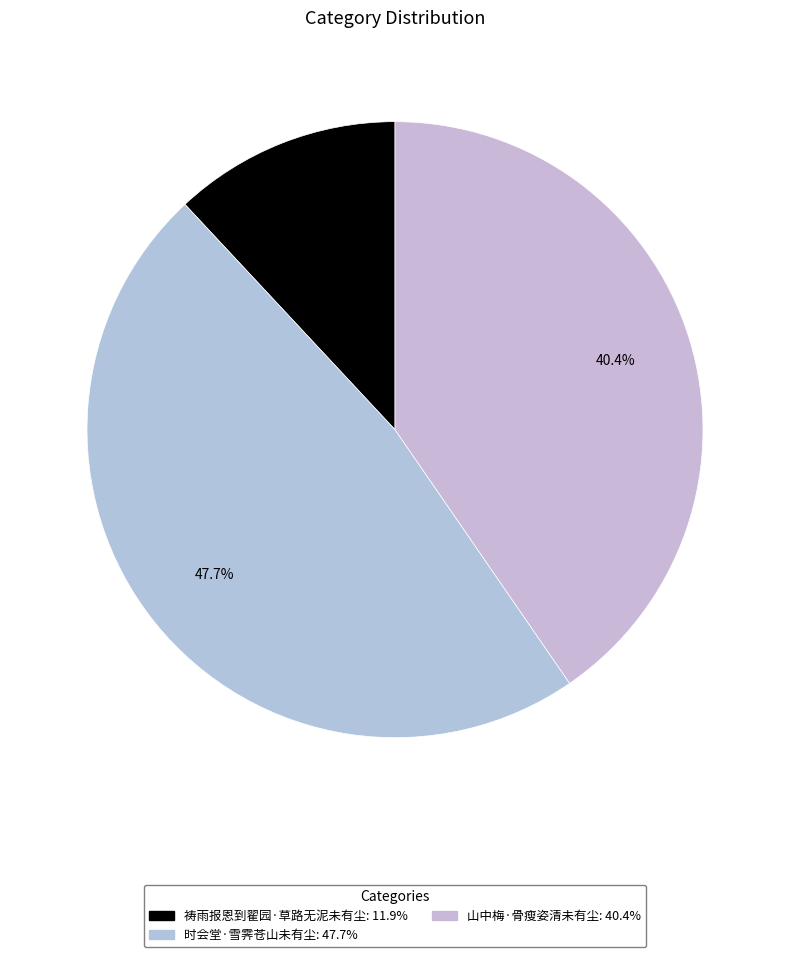

Does 祷雨报恩到翟园·草路无泥未有尘 account for over 50% of the chart?

No